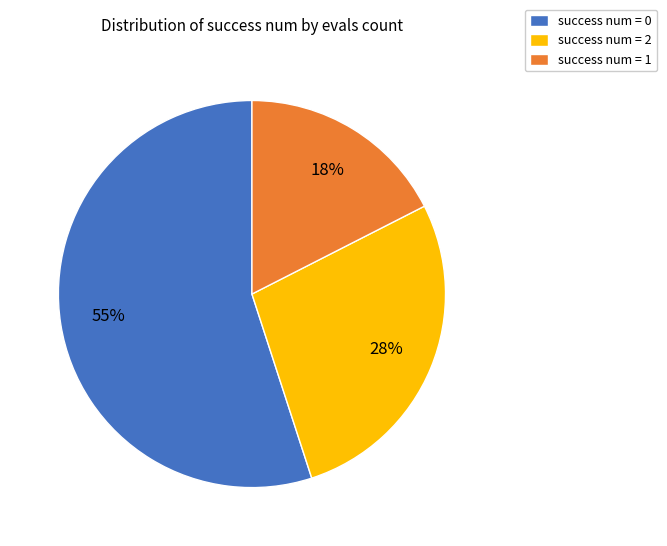

Combined, do success num = 2 and success num = 0 account for over 50%?

Yes